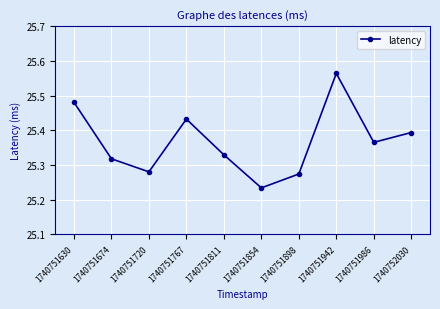

Which label corresponds to the largest value in the chart?

1740751942